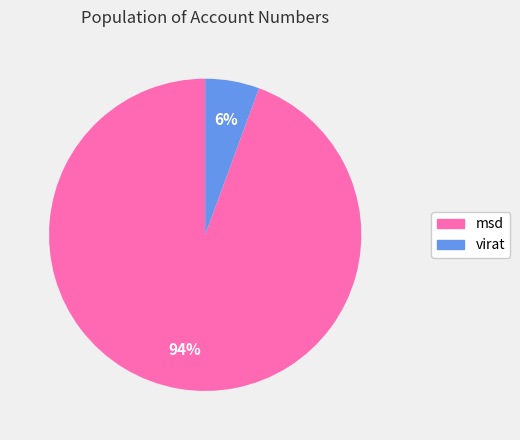

Is there any slice that represents more than half of the pie?

Yes